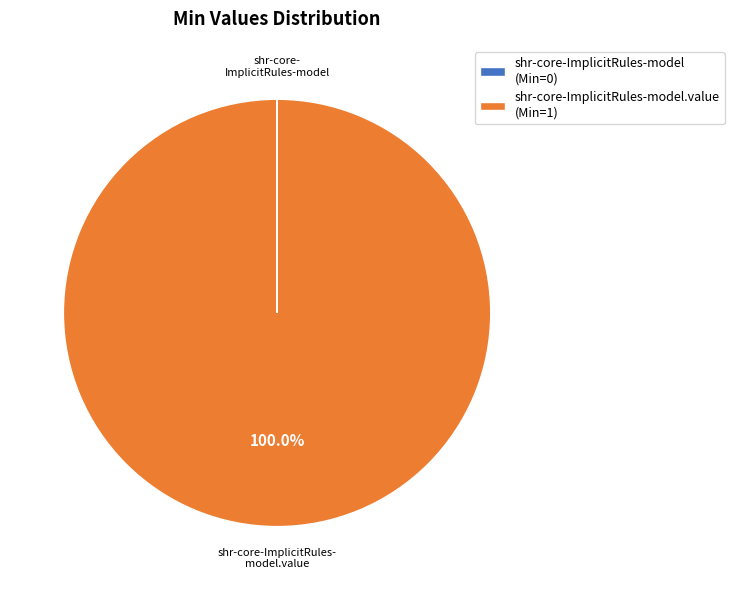

What is the largest slice in the pie chart?

shr-core-ImplicitRules-model.value (Min=1)